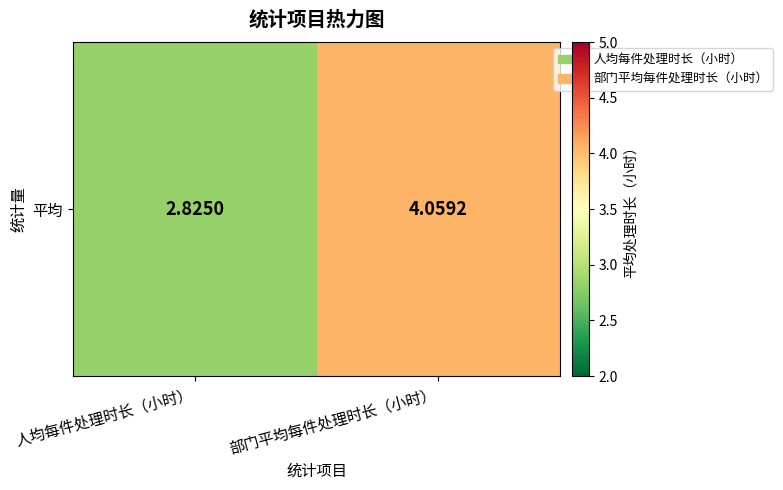

Which has a higher value, 部门平均每件处理时长（小时） or 人均每件处理时长（小时）?

部门平均每件处理时长（小时）